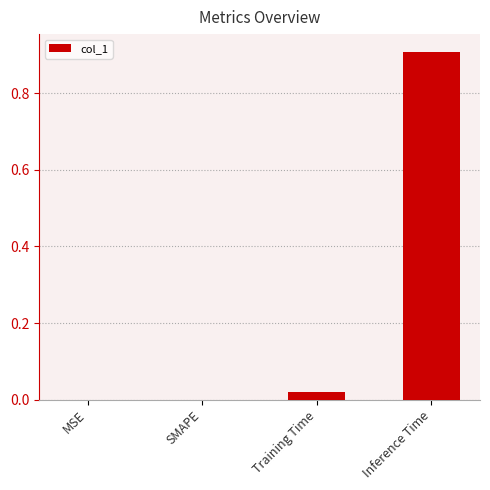

What is the average value?

0.2